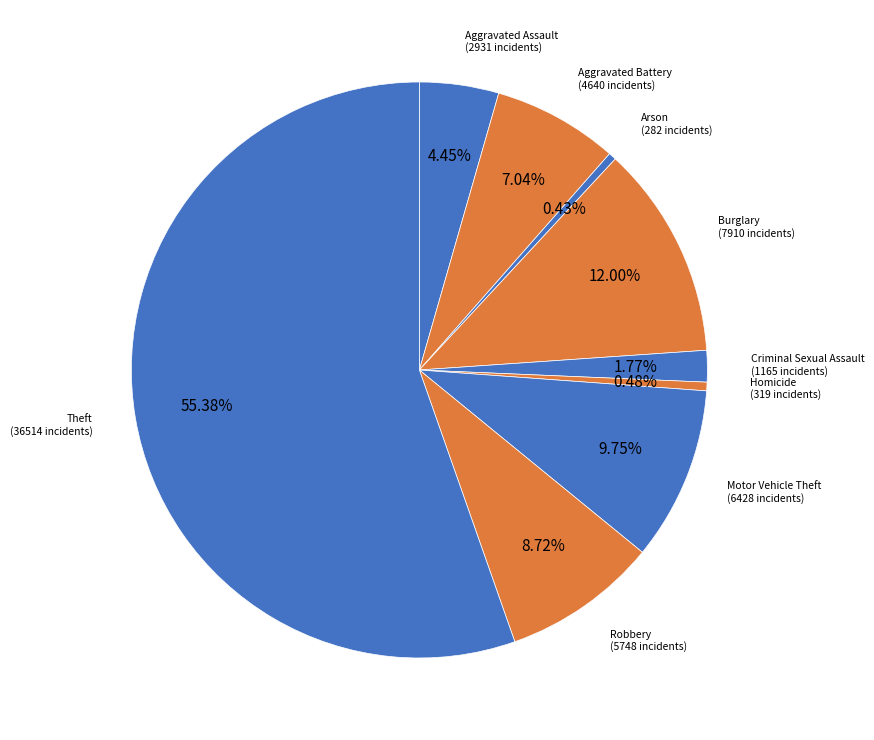

How many slices are in this pie chart?

9